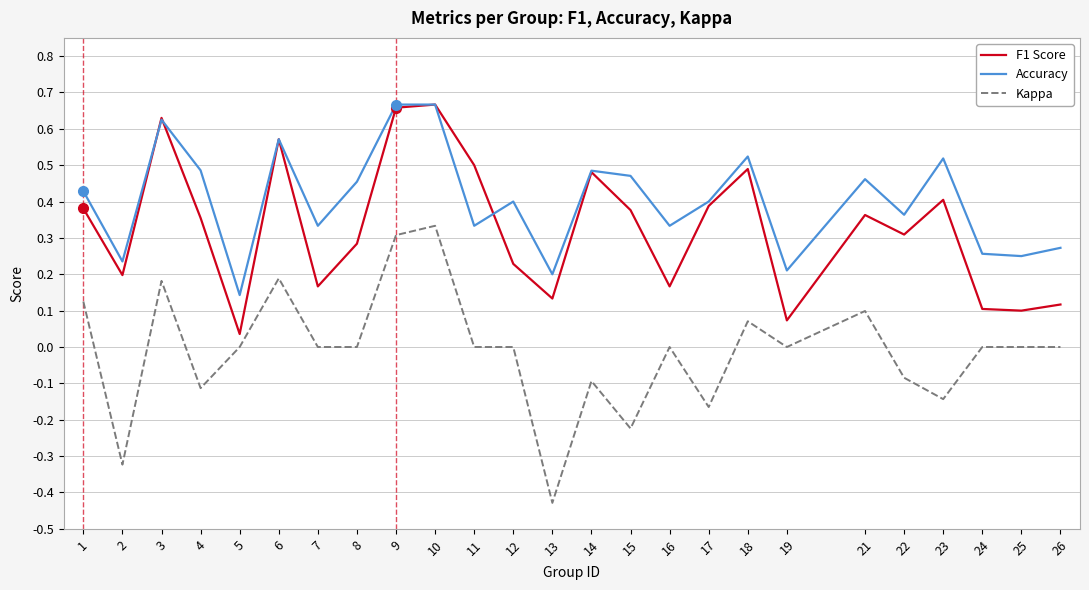

Between 7 and 22, which series saw the biggest shift?

F1 Score